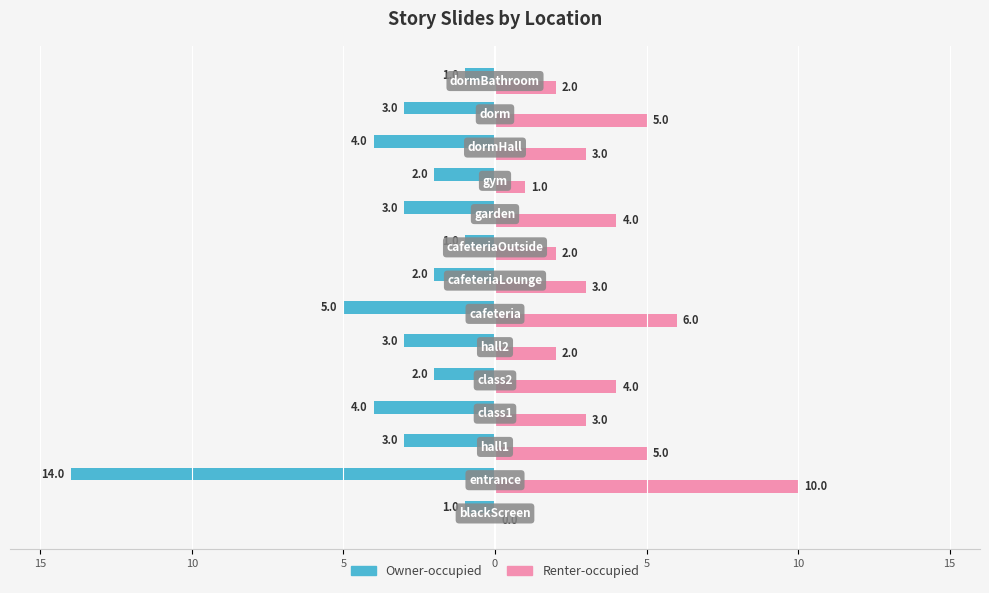

What are all the series names shown in the legend?

Owner-occupied, Renter-occupied